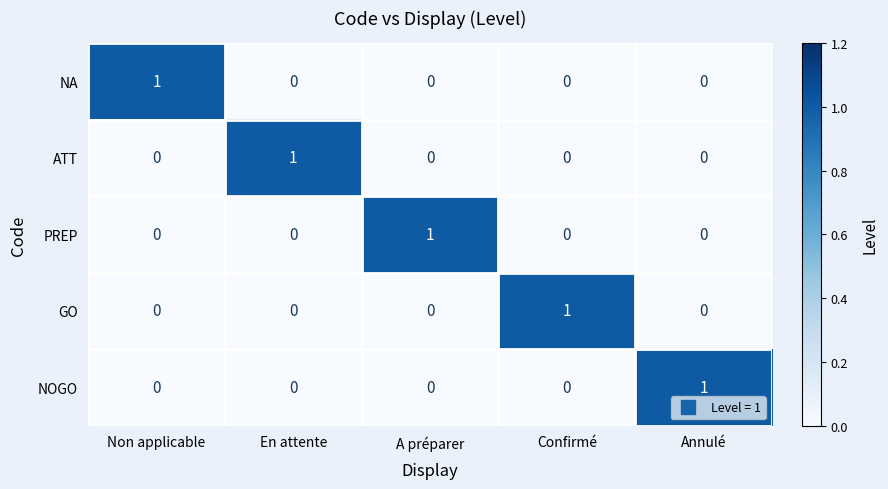

How many NOGO values are between 0 and 1?

5